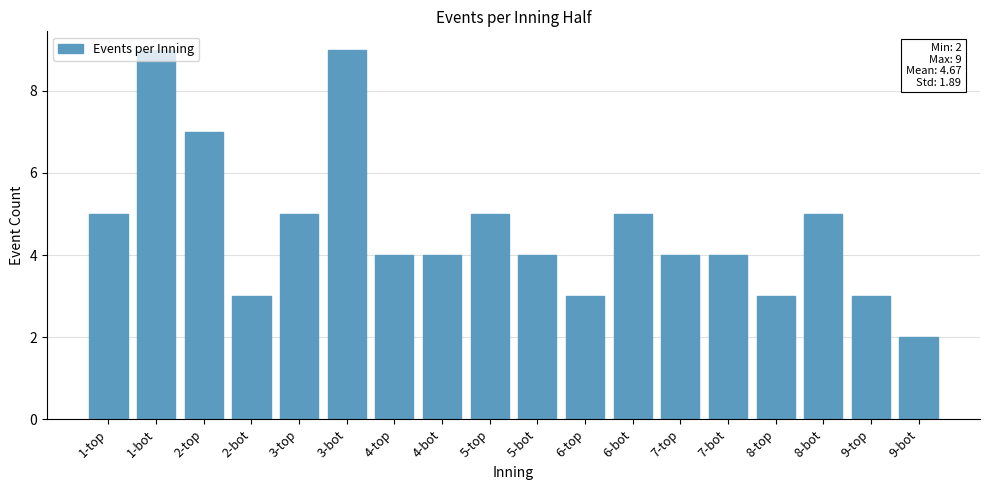

How many values are between 3 and 5?

14